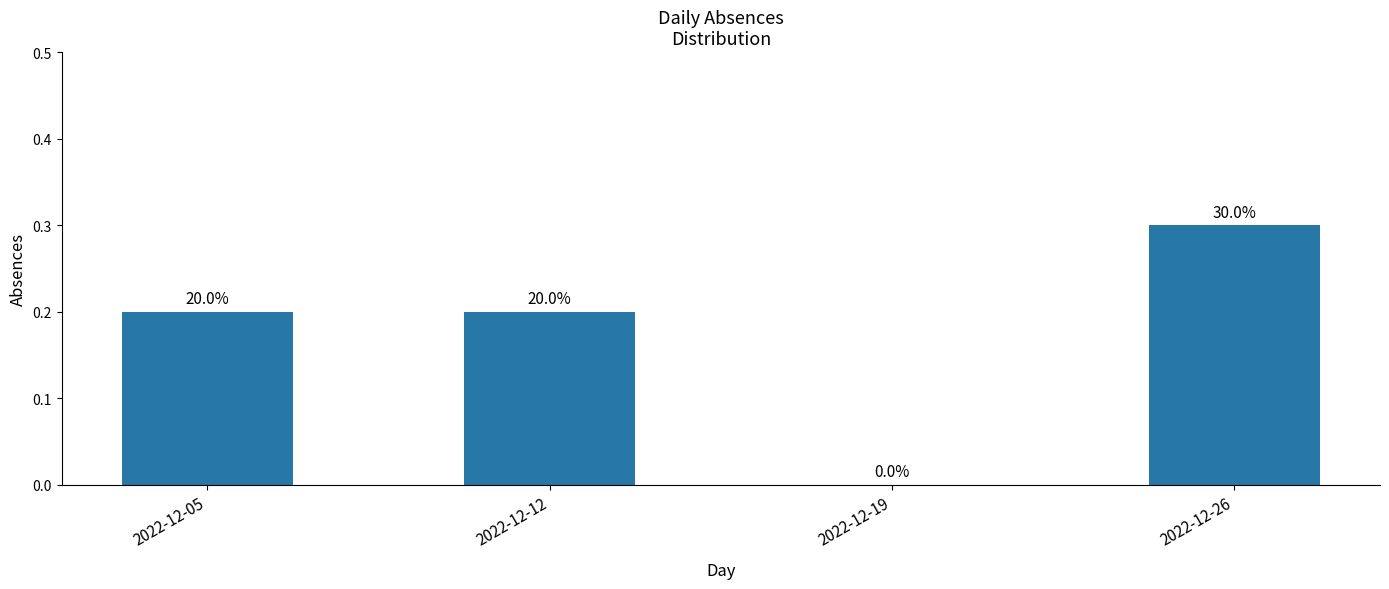

Reading right to left, what are all the values shown in this chart?

0.3	0.0	0.2	0.2